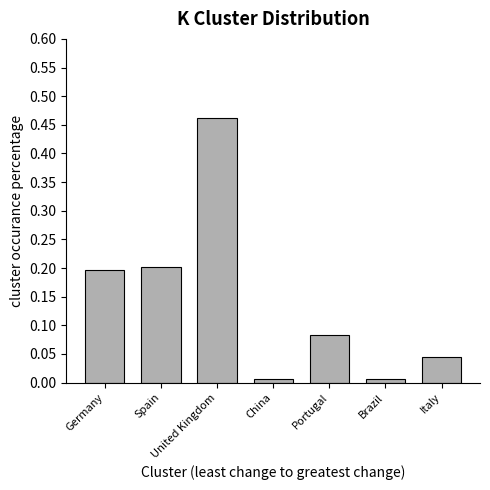

At which category does the chart reach its peak across all series?

United Kingdom